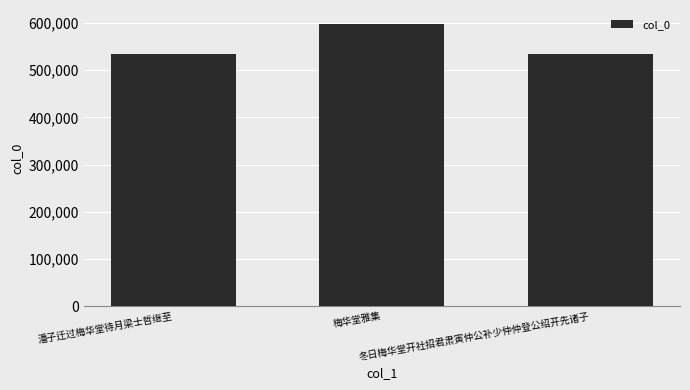

What is the sum of all values?

1664121